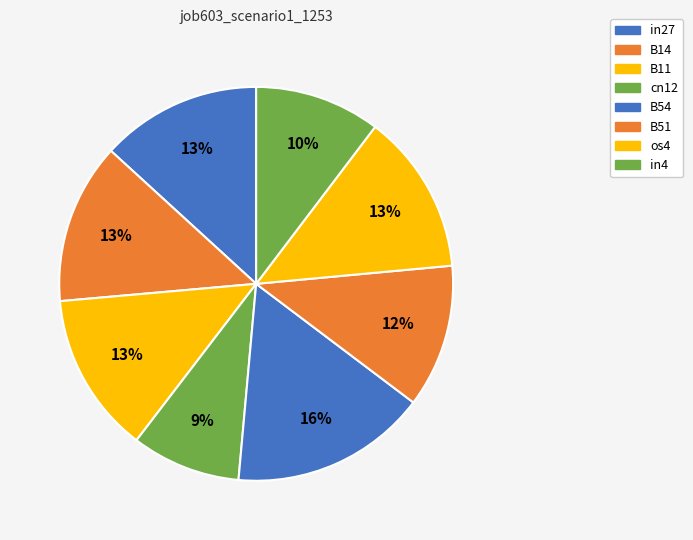

To the nearest percent, what is the difference between the largest and smallest slice percentages?

7%